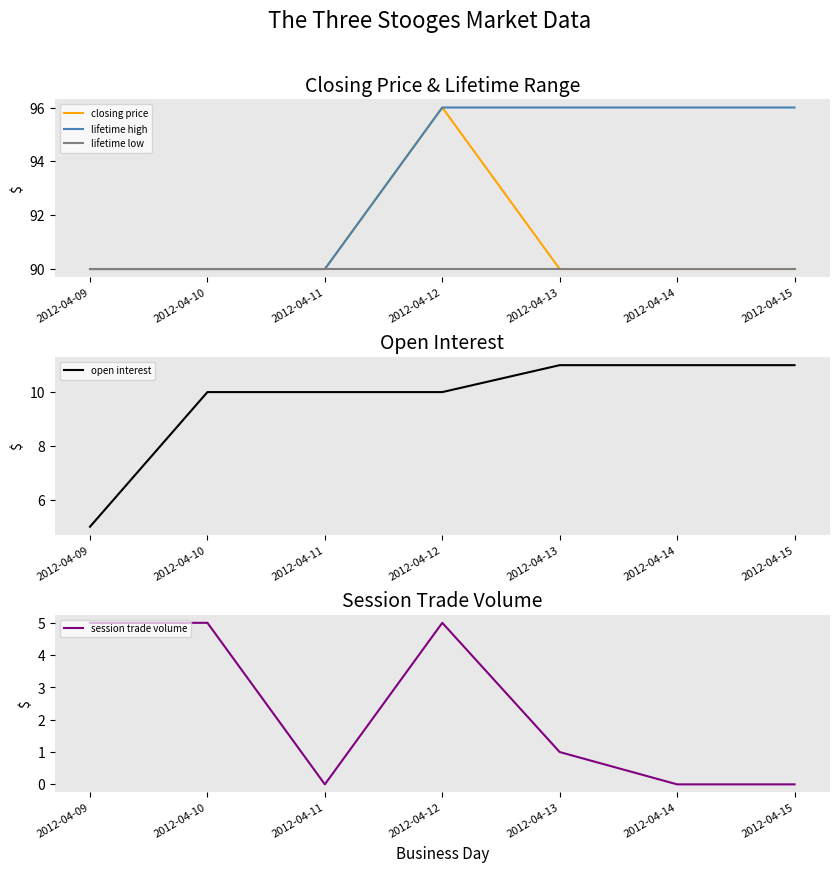

True or false: session trade volume and closing price intersect in this chart.

False